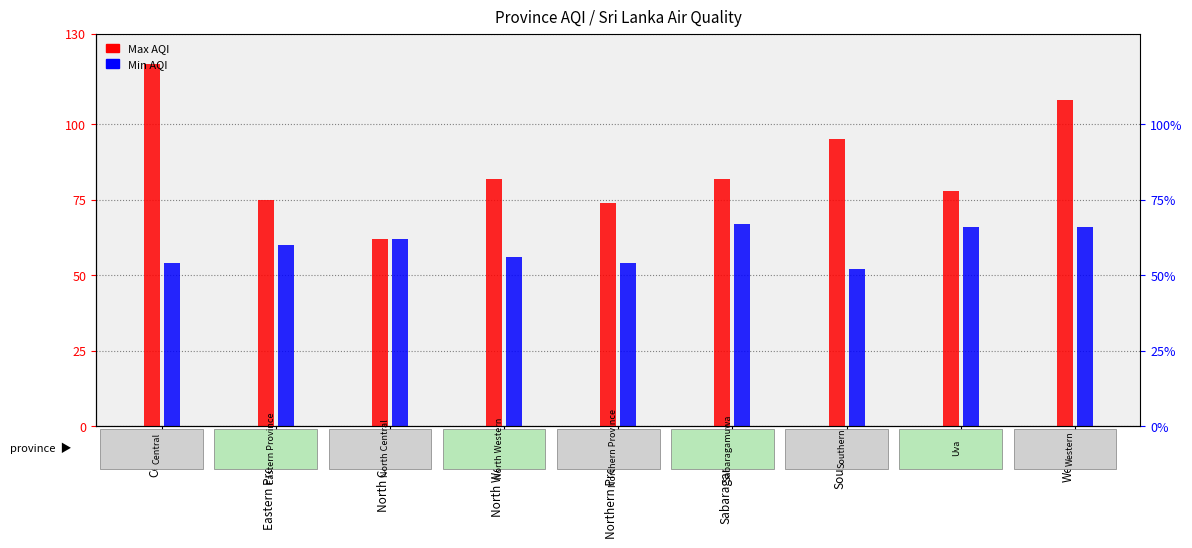

Reading left to right, what are all the values shown in this chart?

Max AQI: 120	75	62	82	74	82	95	78	108
Min AQI: 54	60	62	56	54	67	52	66	66